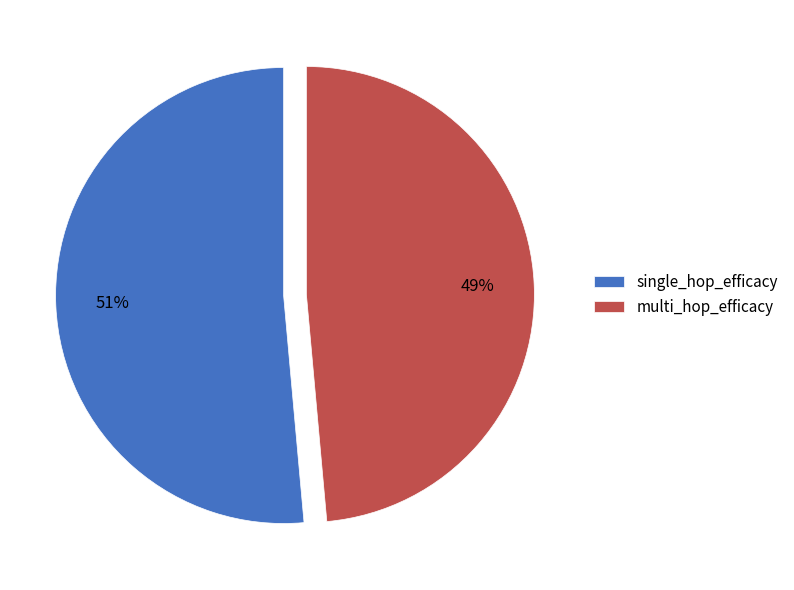

Which slice is the smallest?

multi_hop_efficacy